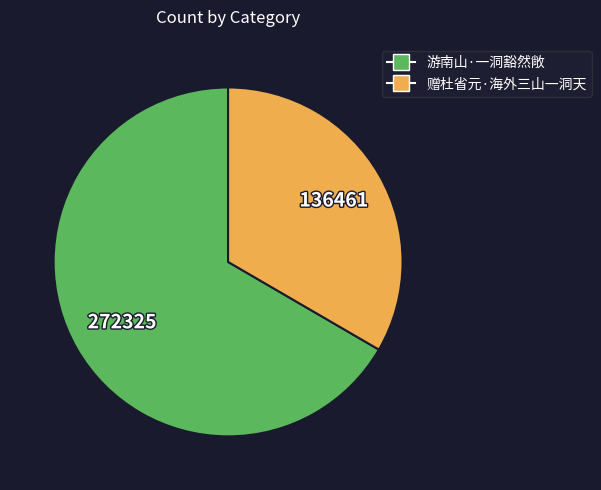

Is the sum of 游南山·一洞豁然敞 and 赠杜省元·海外三山一洞天 greater than half?

Yes